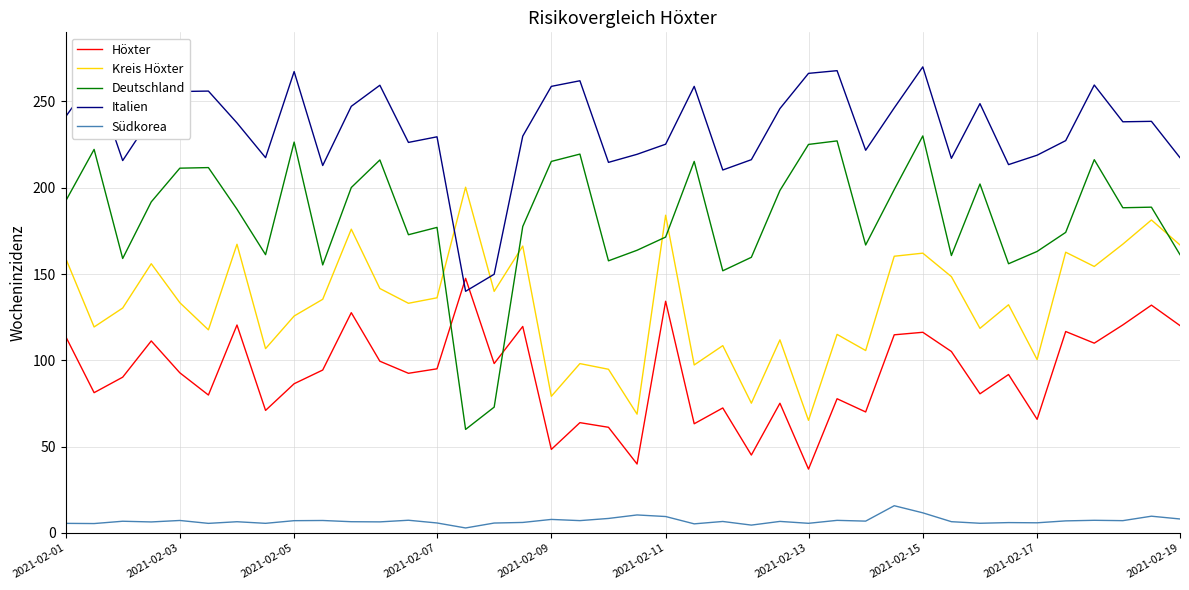

True or false: Höxter and Italien cross at least once.

True